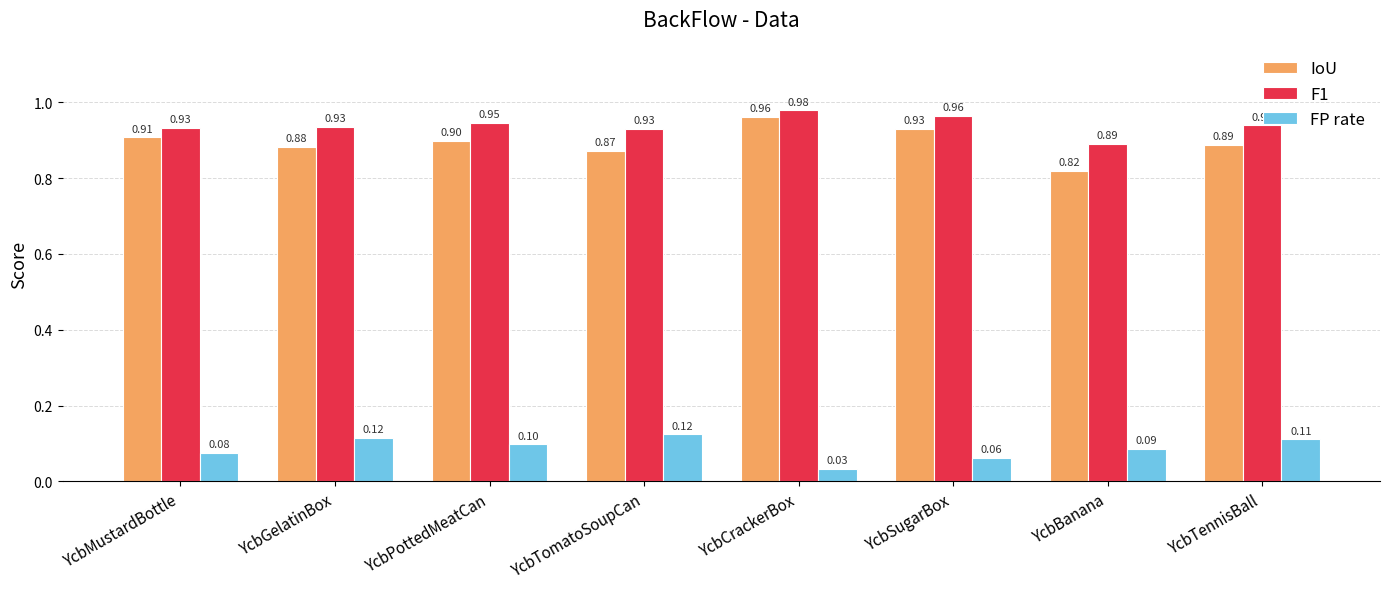

The FP rate series shows 0.1 at YcbTennisBall. True or false?

True